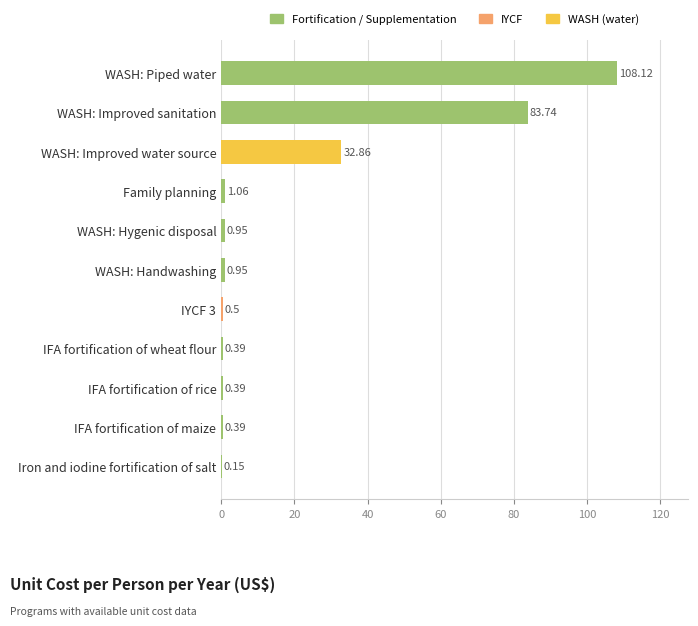

What is the sum of all values?

229.5